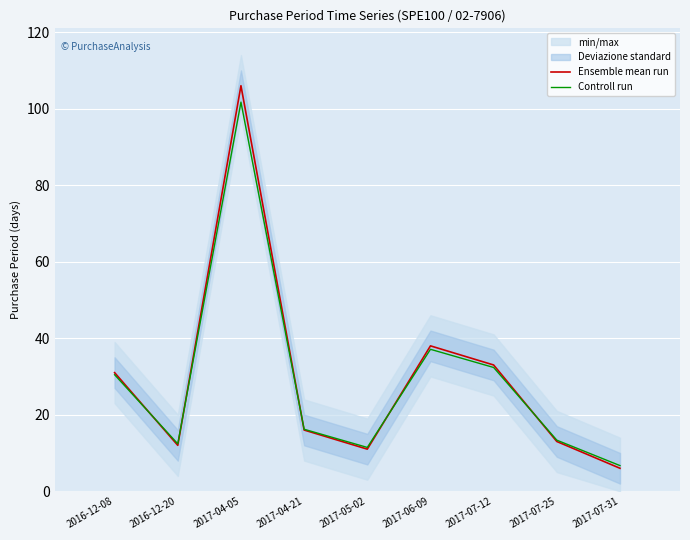

Is it true that Controll run equals 37.1 at 2017-06-09?

True